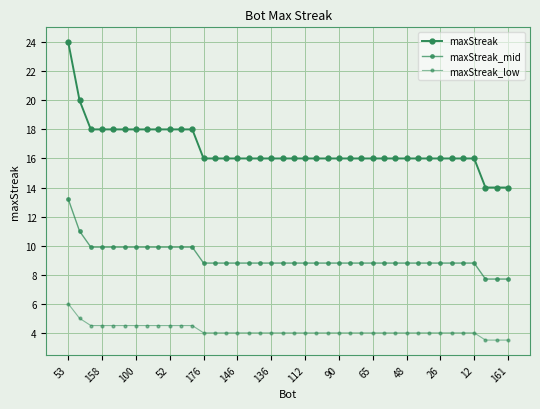

What is the smallest value displayed?

3.5